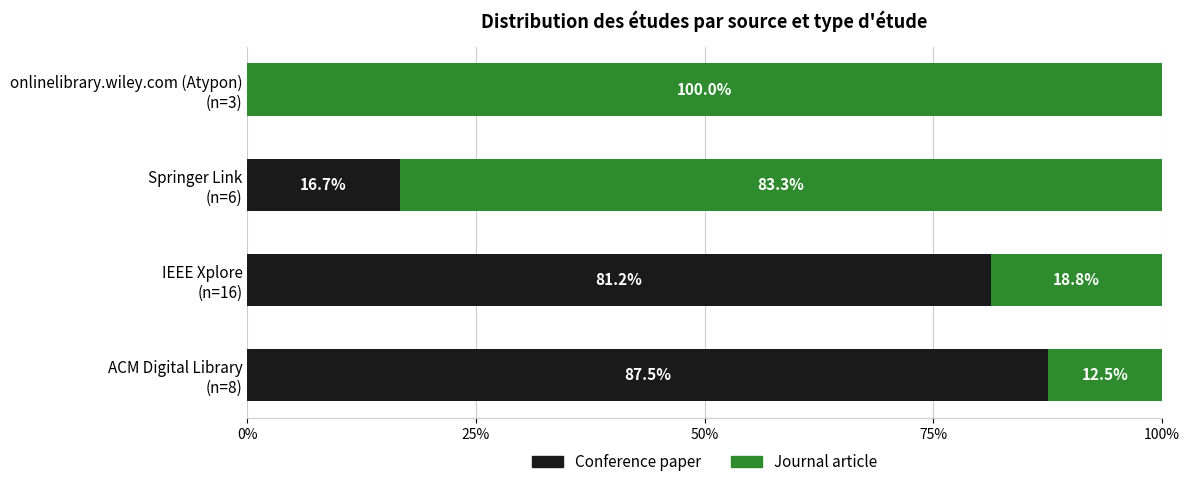

What is the sum of all Conference paper values?

185.4